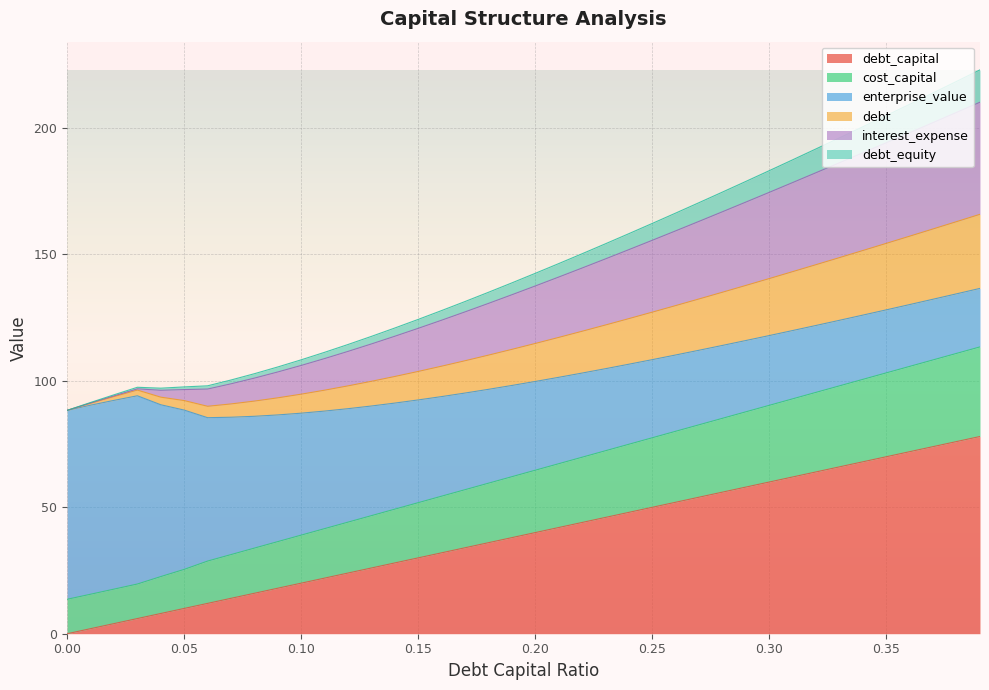

True or false: debt_capital has more than 2 interior local peaks.

False